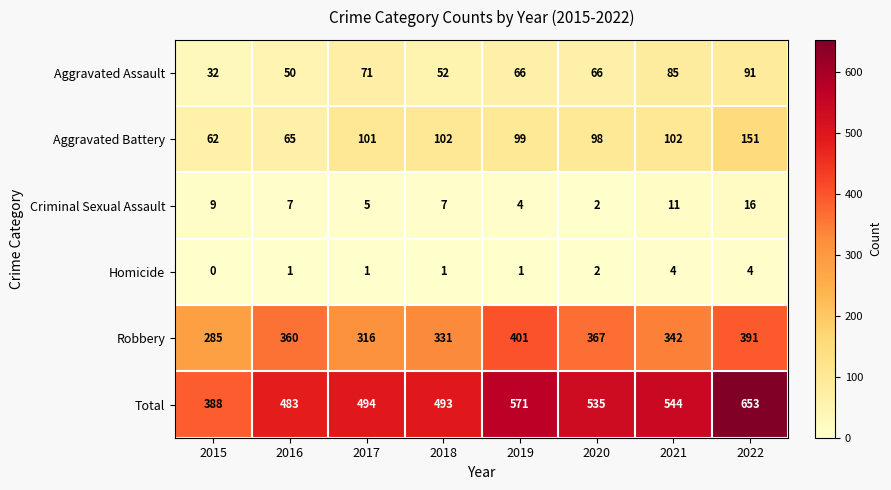

Which series has the largest total across all categories?

Total